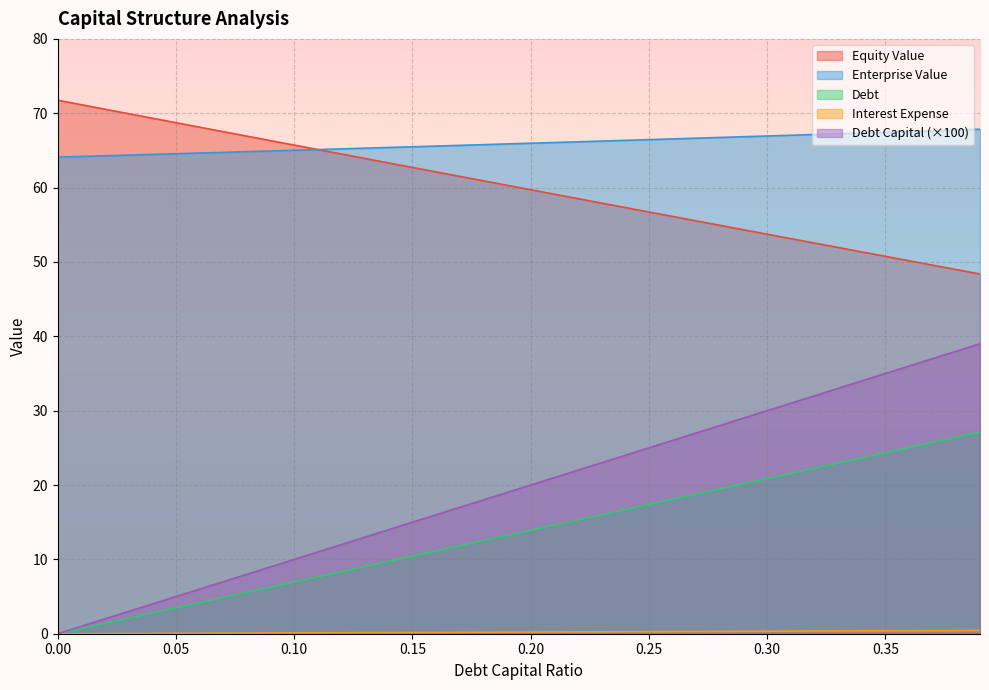

Which series has the largest total across all categories?

Enterprise Value